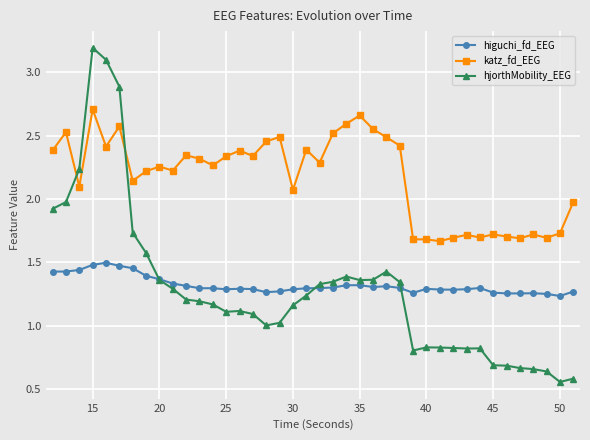

Which series has the largest range (max minus min)?

hjorthMobility_EEG